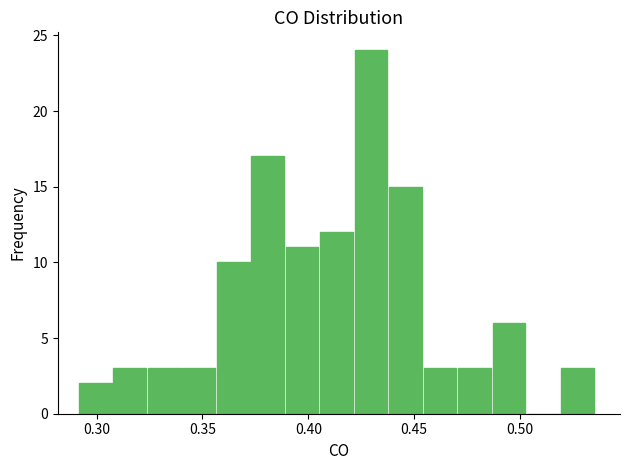

Around what value on the x-axis is the tallest bar? Give the approximate position of its centre, as read against the axis.

0.430